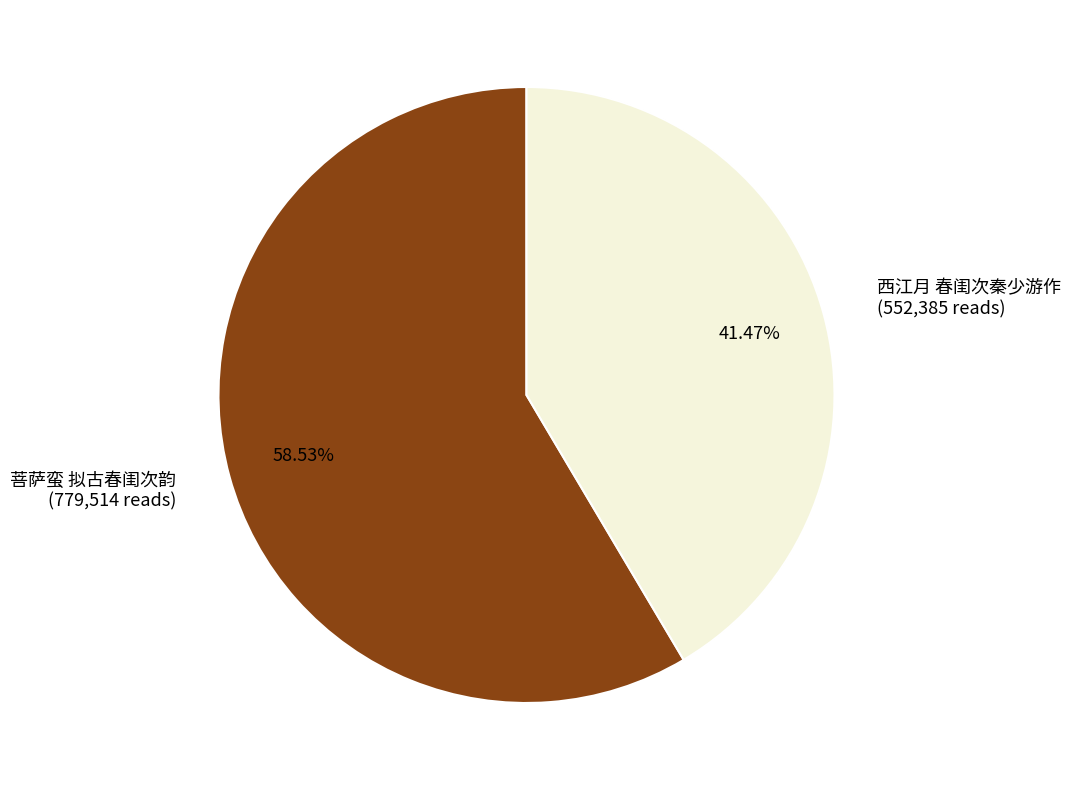

Is the sum of 西江月 春闺次秦少游作 and 菩萨蛮 拟古春闺次韵 greater than half?

Yes